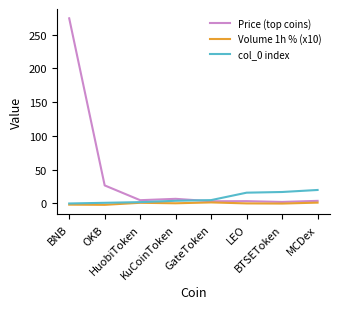

Is it true that Price (top coins) equals 2.3 at BTSEToken?

True